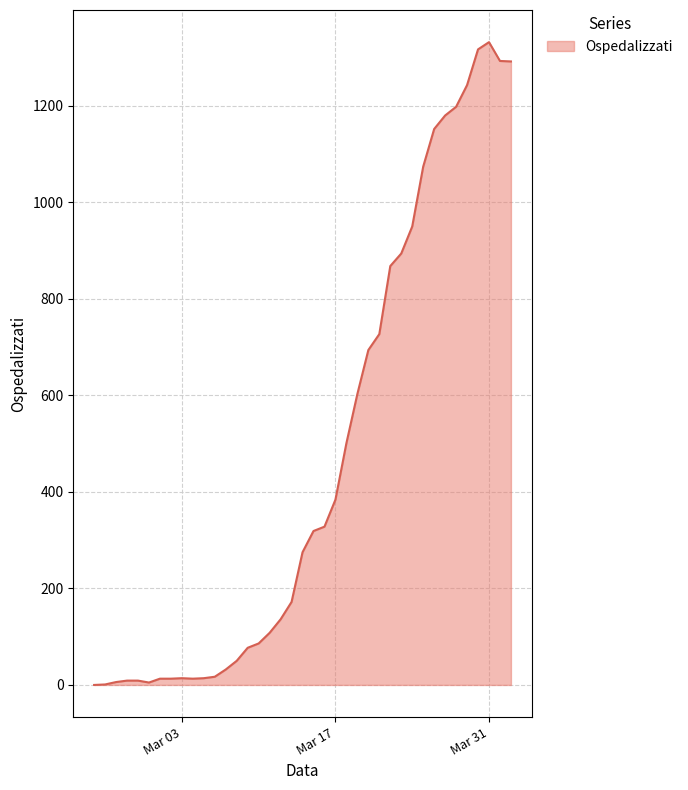

What is the difference between the maximum and minimum values?

1332